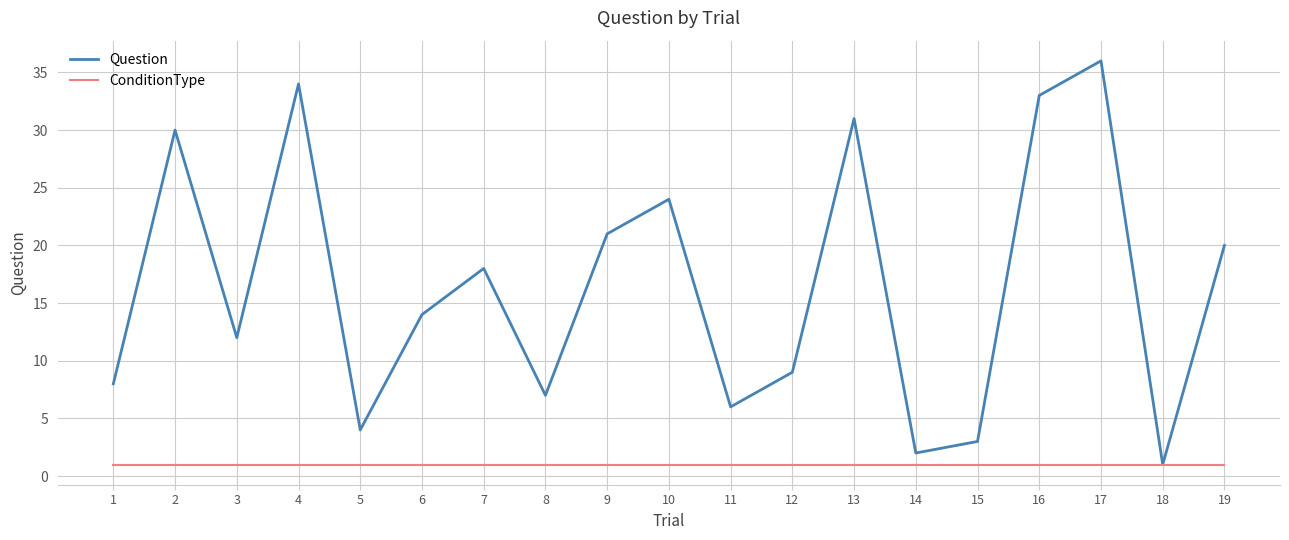

Is it true that ConditionType equals 1 at 2?

True